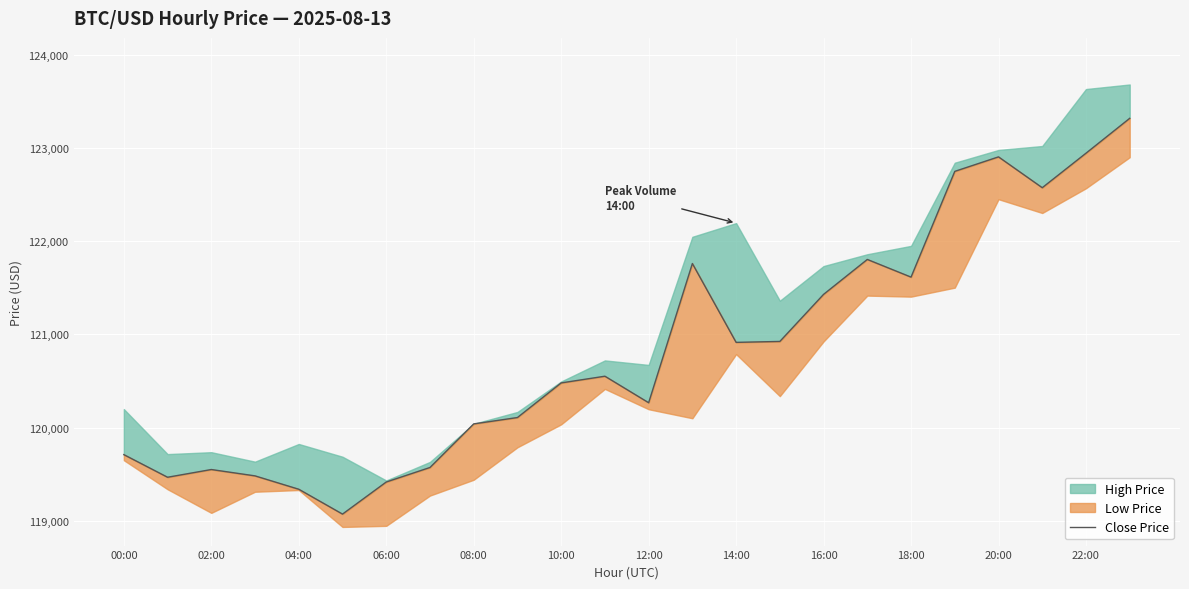

What position from the left is 19?

20